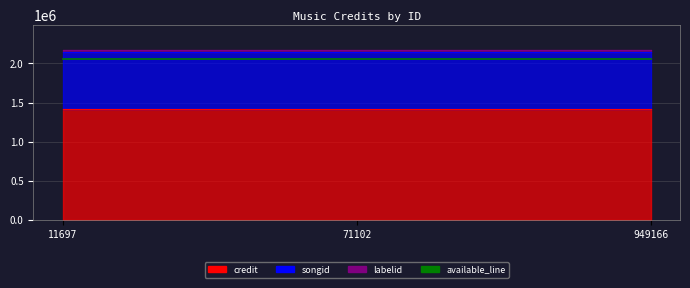

Between 71102 and 949166, which series saw the biggest shift?

credit